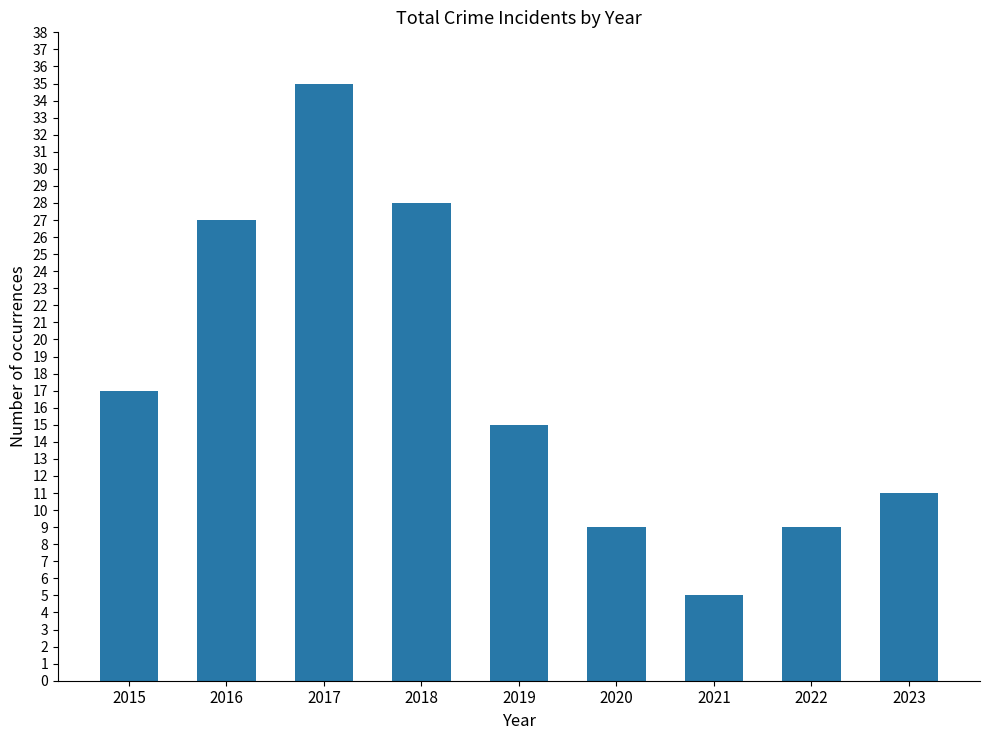

Reading left to right, transcribe all the data shown in this chart.

2015=17	2016=27	2017=35	2018=28	2019=15	2020=9	2021=5	2022=9	2023=11